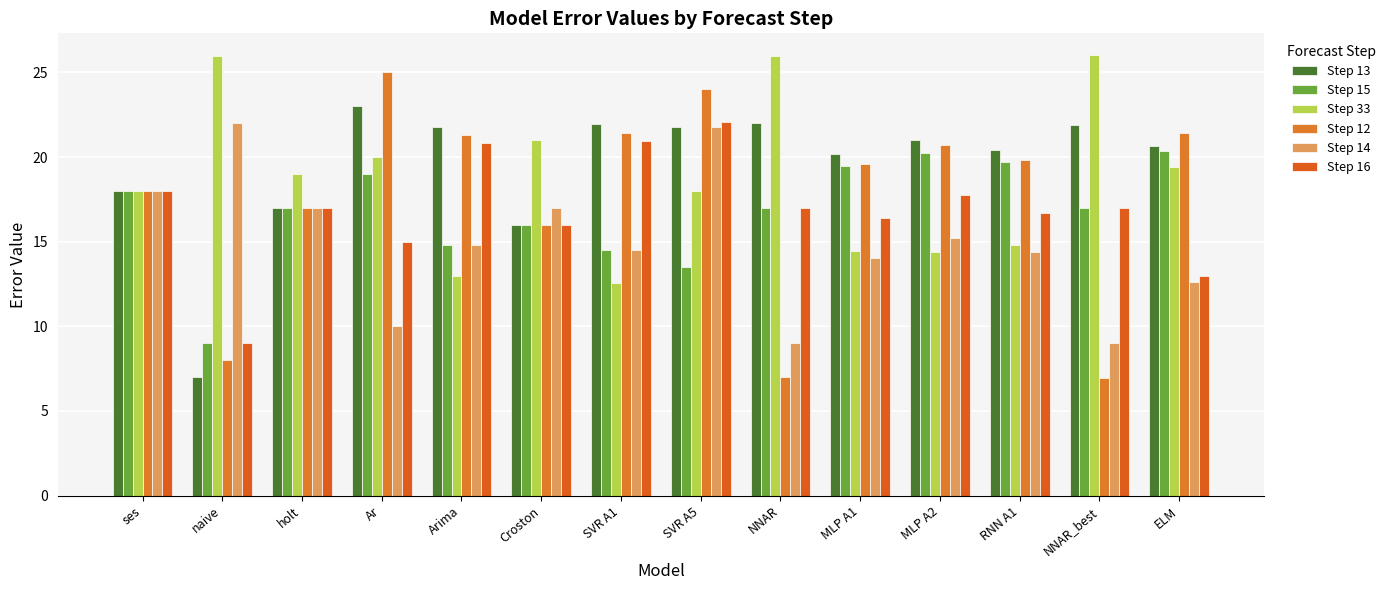

What are all the series names shown in the legend?

Step 13, Step 15, Step 33, Step 12, Step 14, Step 16